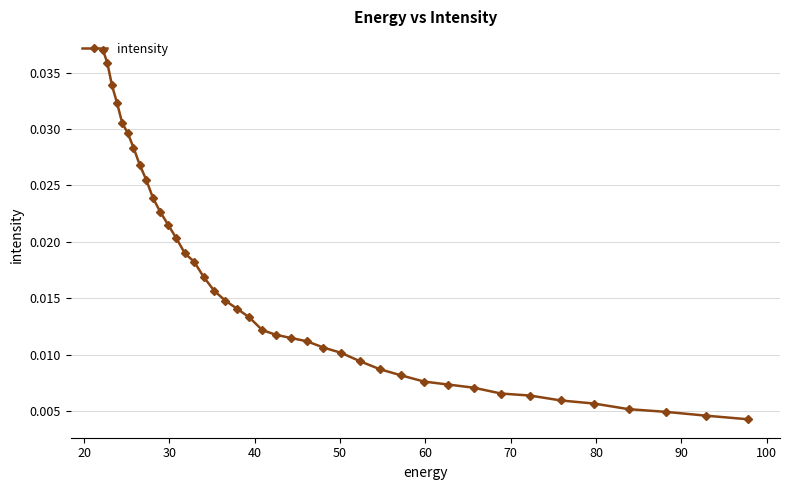

How many values are between 0 and 1?

40